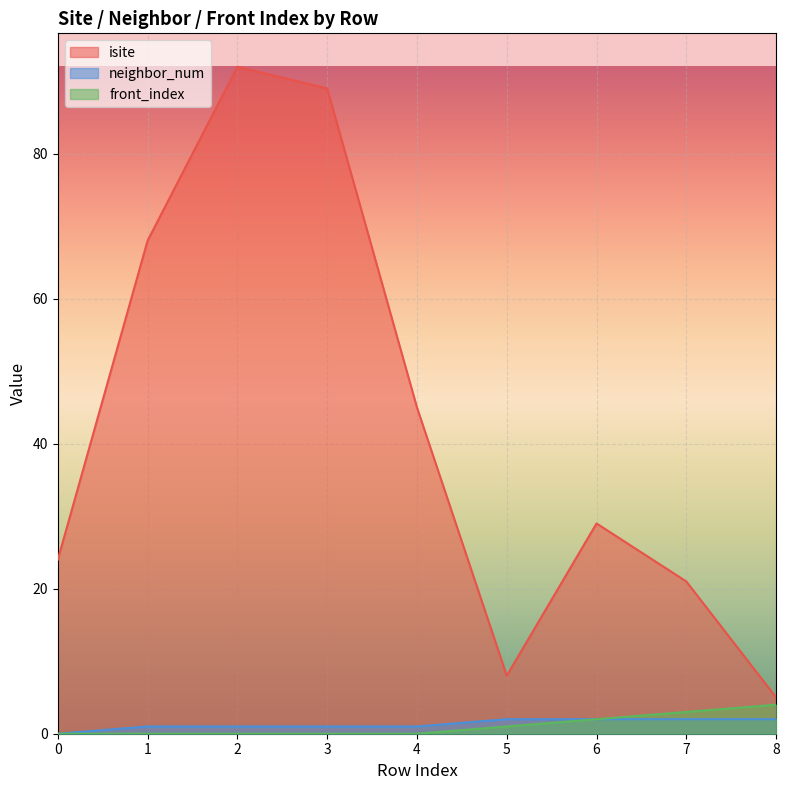

Count the number of categories in the chart.

9